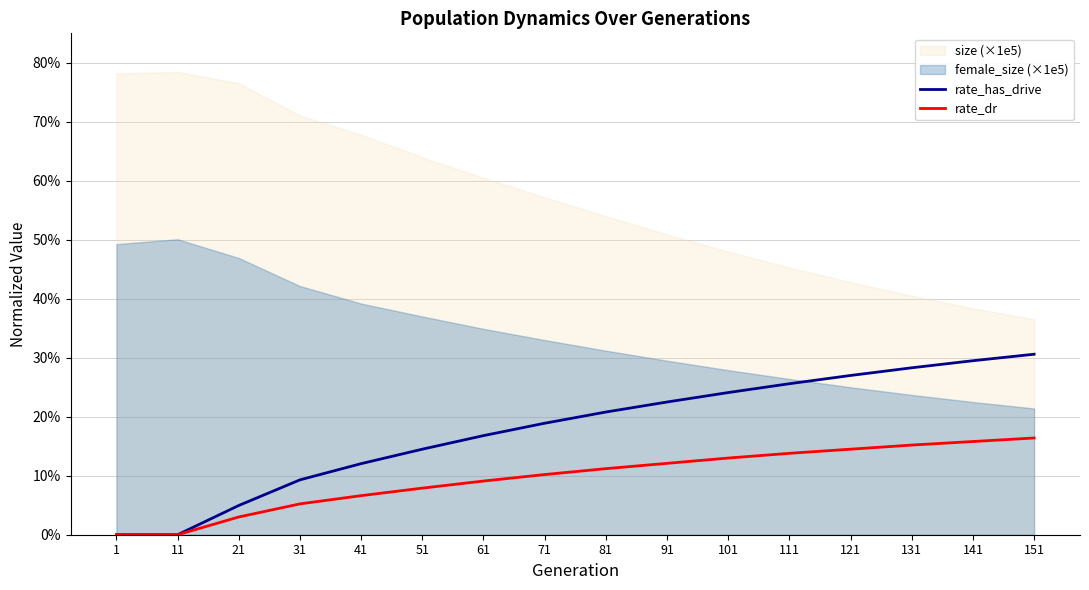

True or false: rate_dr and rate_has_drive cross at least once.

False